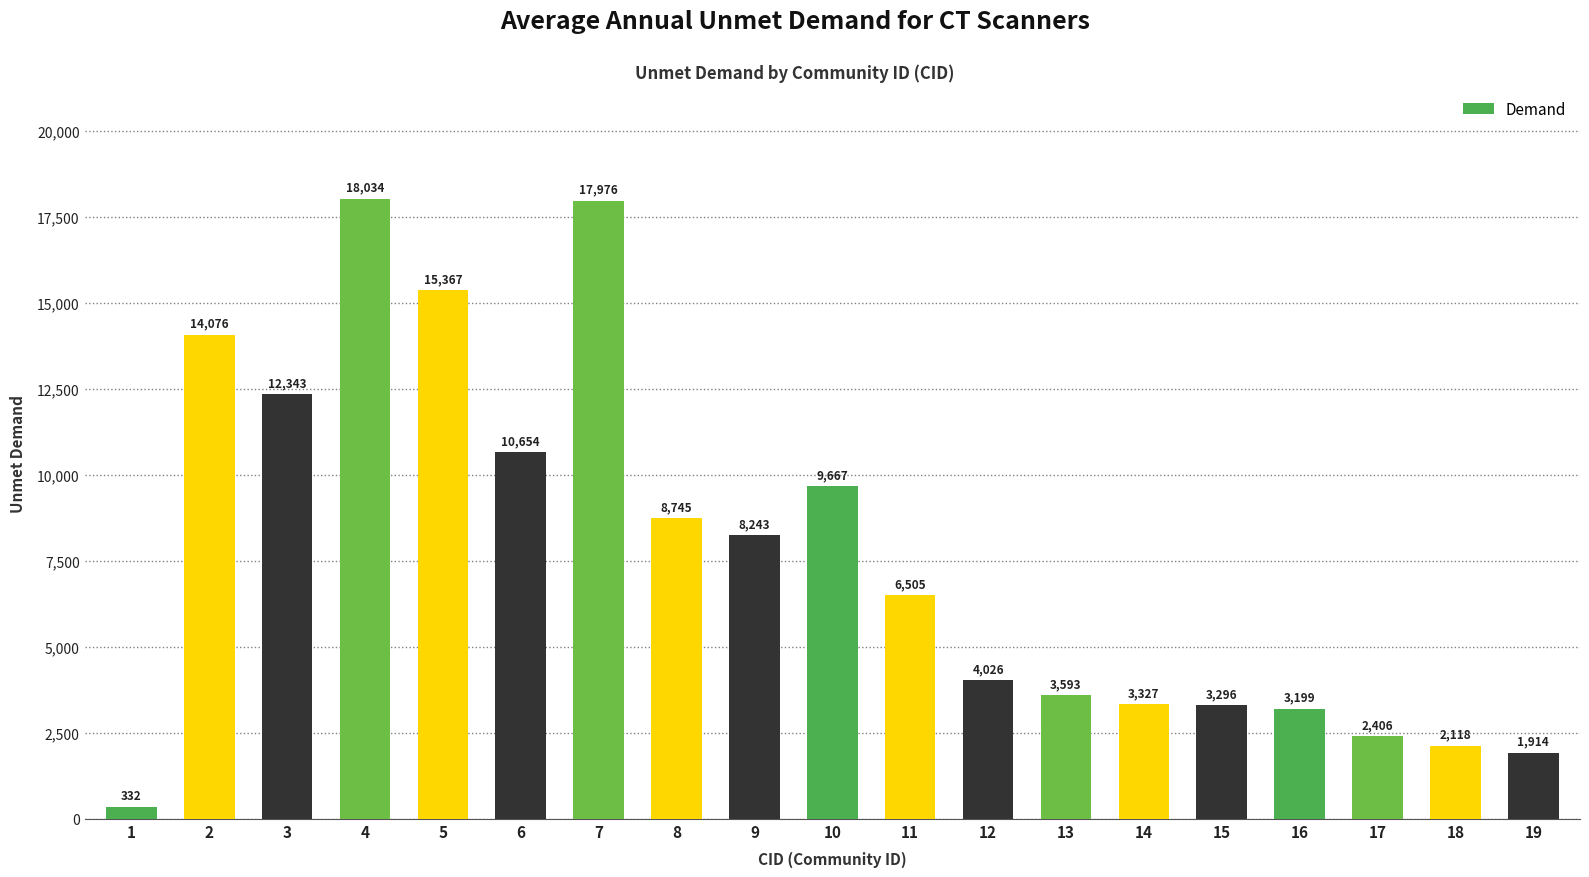

At which label does the data first exceed 6505?

2